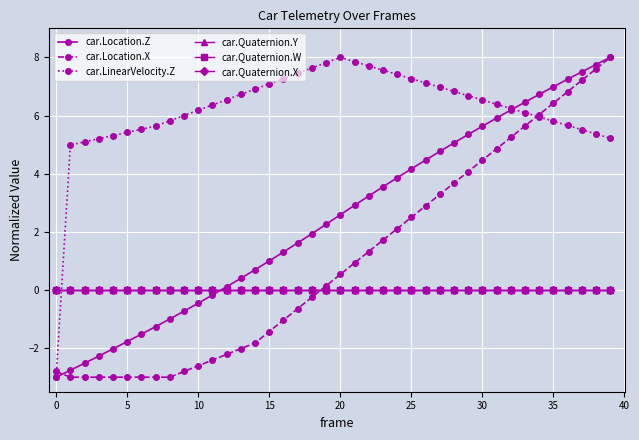

True or false: car.LinearVelocity.Z and car.Quaternion.Y intersect in this chart.

True